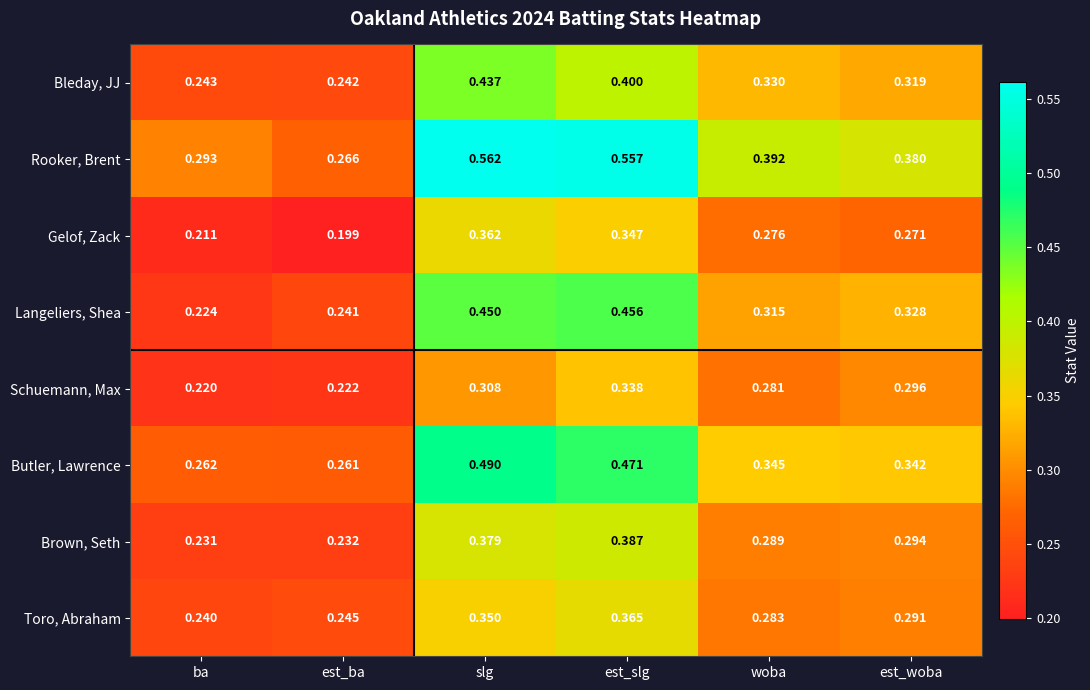

At est_slg, list the series in order from largest to smallest.

Rooker, Brent, Butler, Lawrence, Langeliers, Shea, Bleday, JJ, Brown, Seth, Toro, Abraham, Gelof, Zack, Schuemann, Max